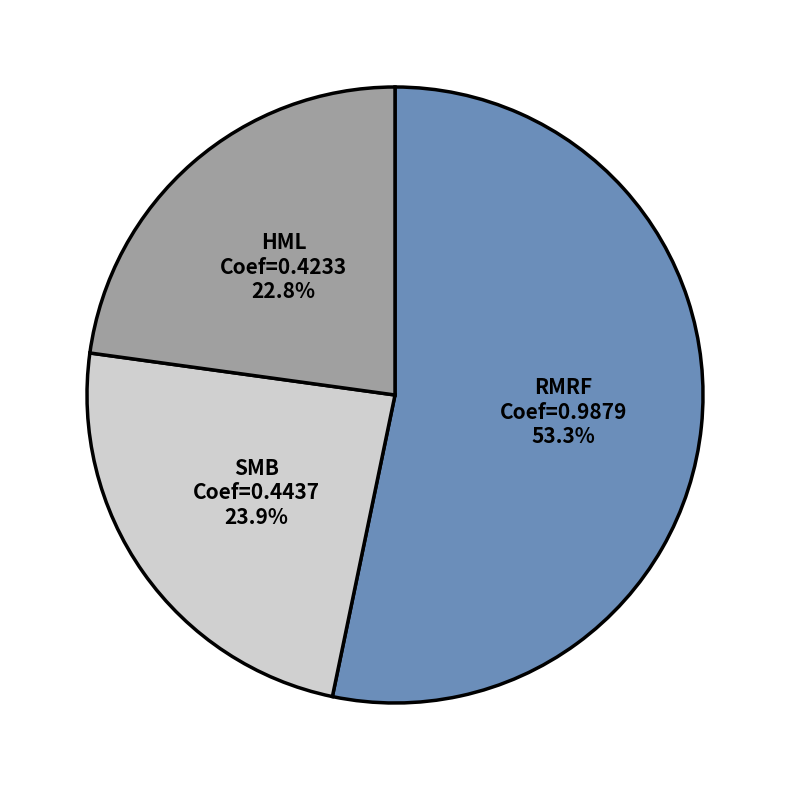

To the nearest percent, what percentage of the pie is SMB?

24%